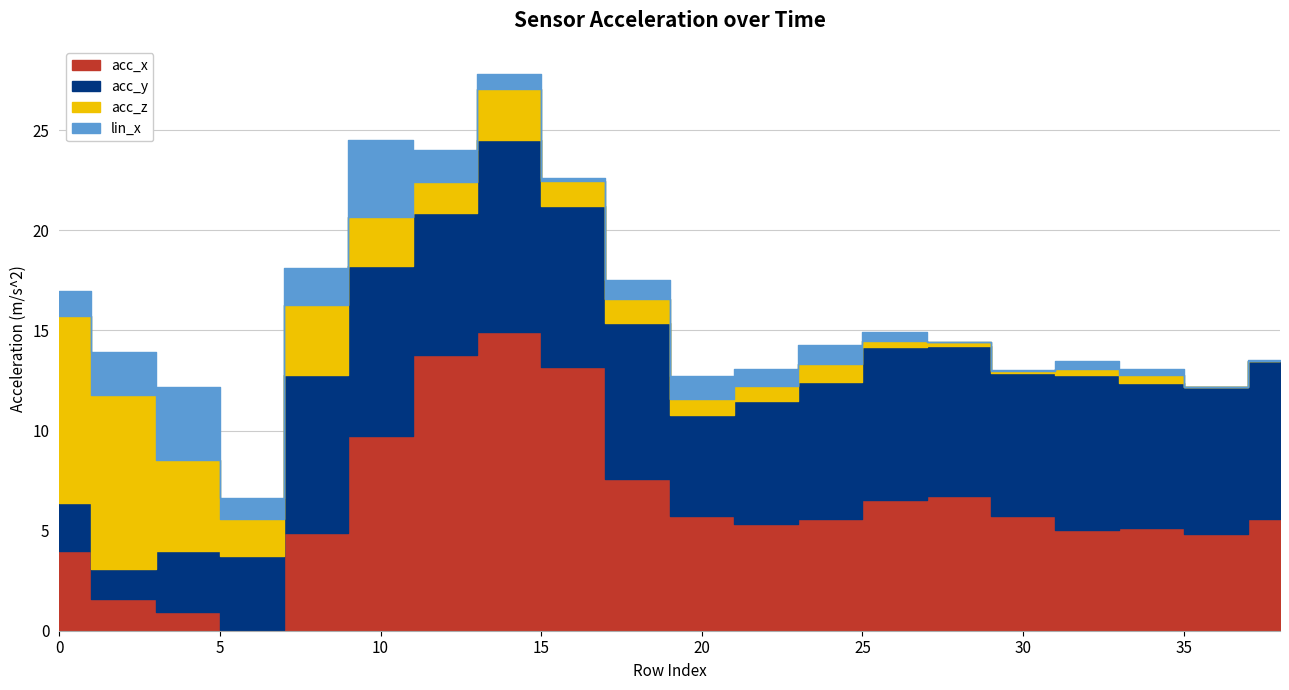

Where is the first local minimum for acc_y?

2